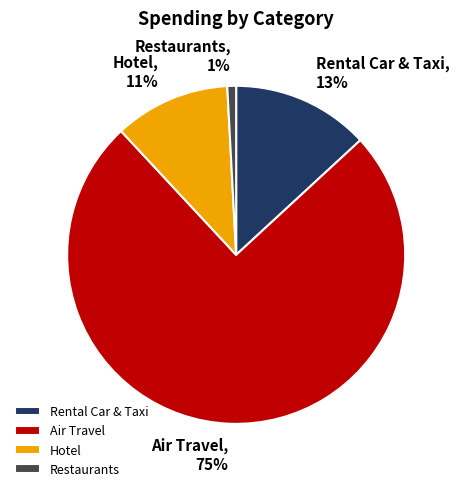

What percentage is the Hotel slice, to the nearest percent?

11%